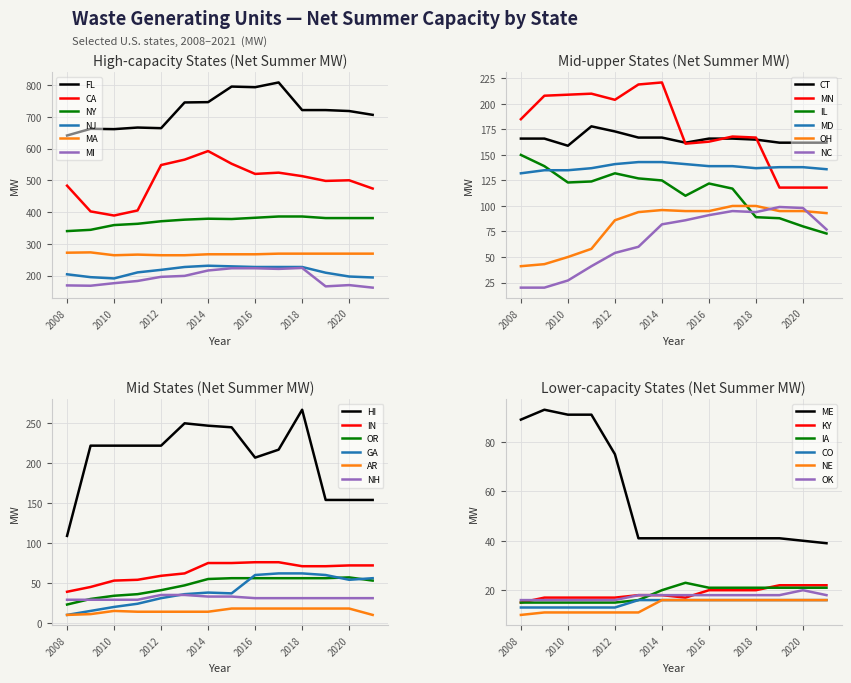

At which category is the sum across all series the highest?

2015